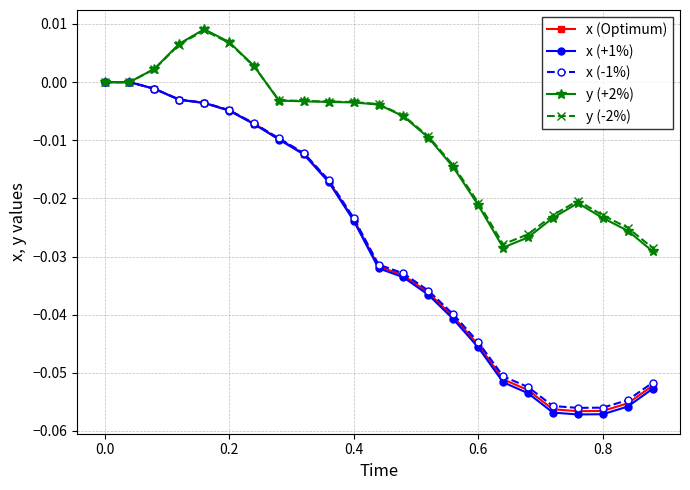

How many series are shown in this chart?

5